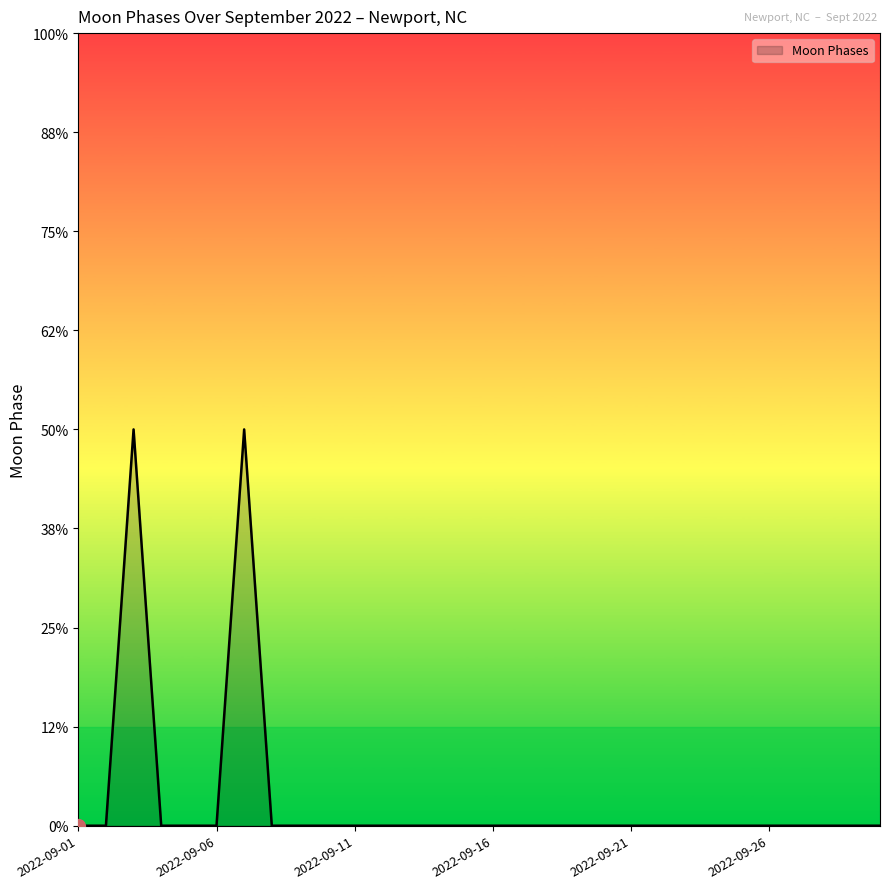

Reading left to right, list all the values displayed in this chart.

0	0	2	0	0	0	2	0	0	0	0	0	0	0	0	0	0	0	0	0	0	0	0	0	0	0	0	0	0	0